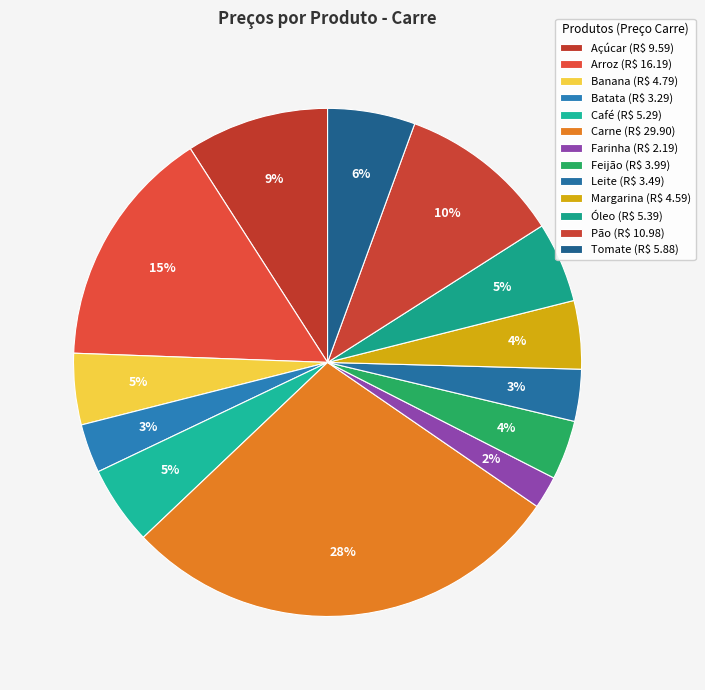

Count the number of slices in the pie.

13